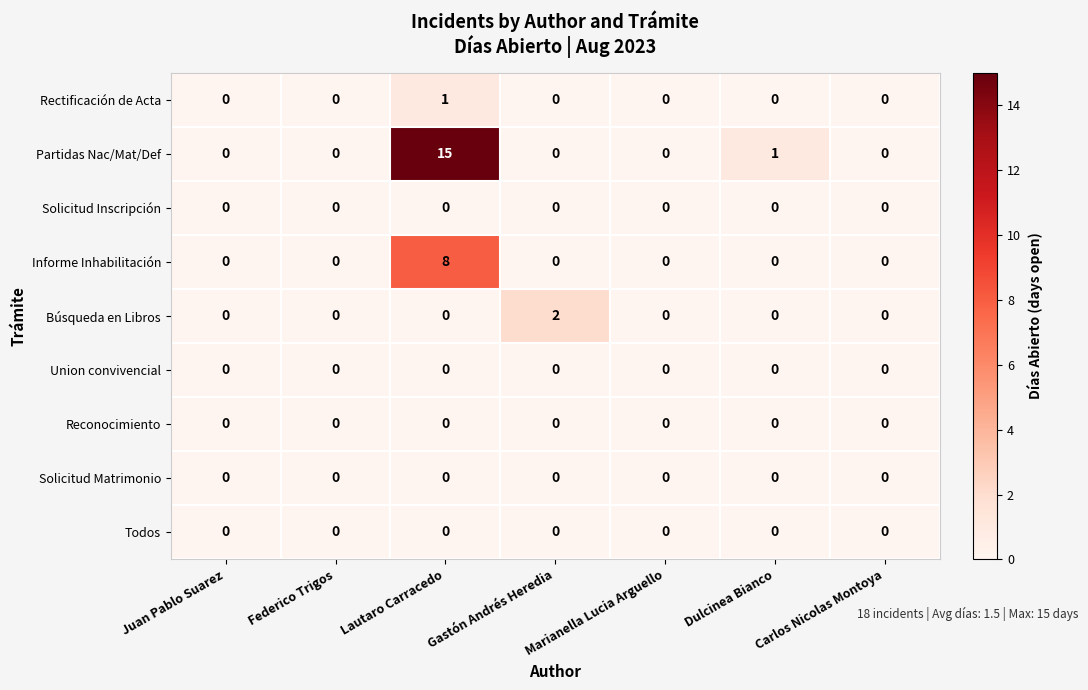

At how many categories does at least one series exceed 10?

1